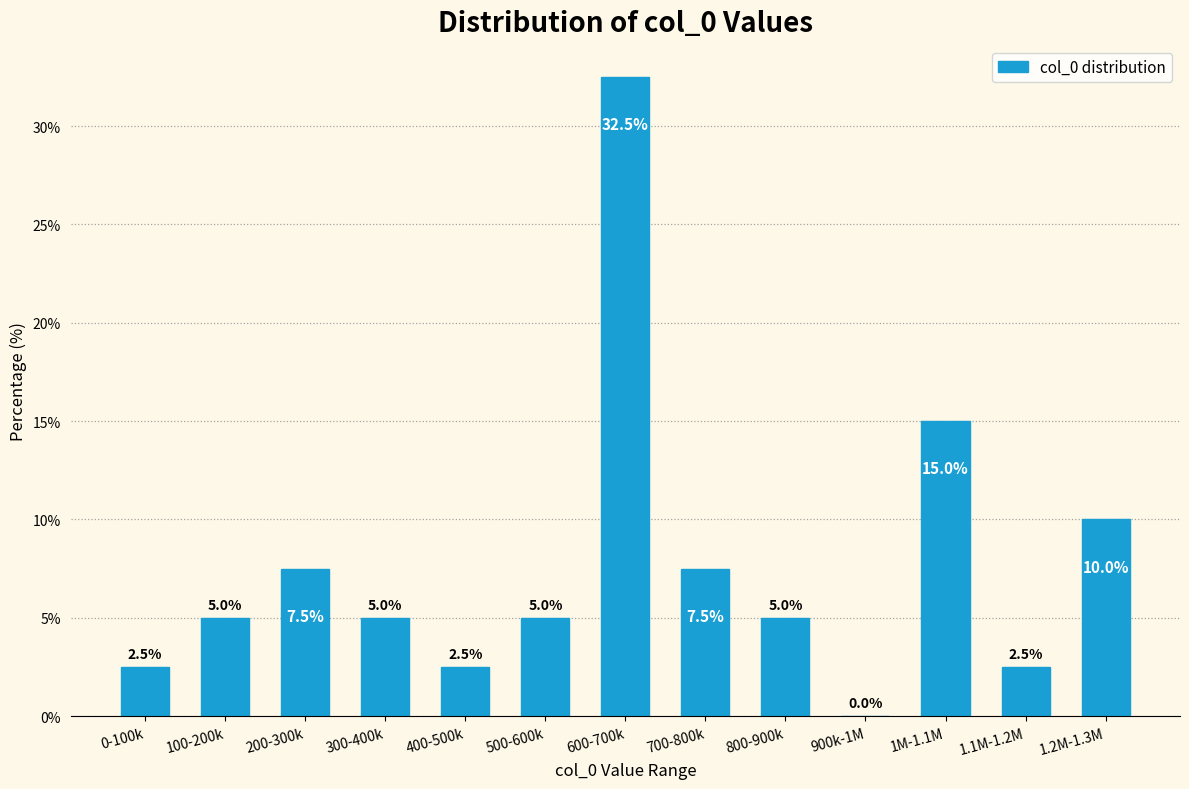

Reading left to right, extract all data points from this chart.

0-100k=2.5	100-200k=5.0	200-300k=7.5	300-400k=5.0	400-500k=2.5	500-600k=5.0	600-700k=32.5	700-800k=7.5	800-900k=5.0	900k-1M=0.0	1M-1.1M=15.0	1.1M-1.2M=2.5	1.2M-1.3M=10.0